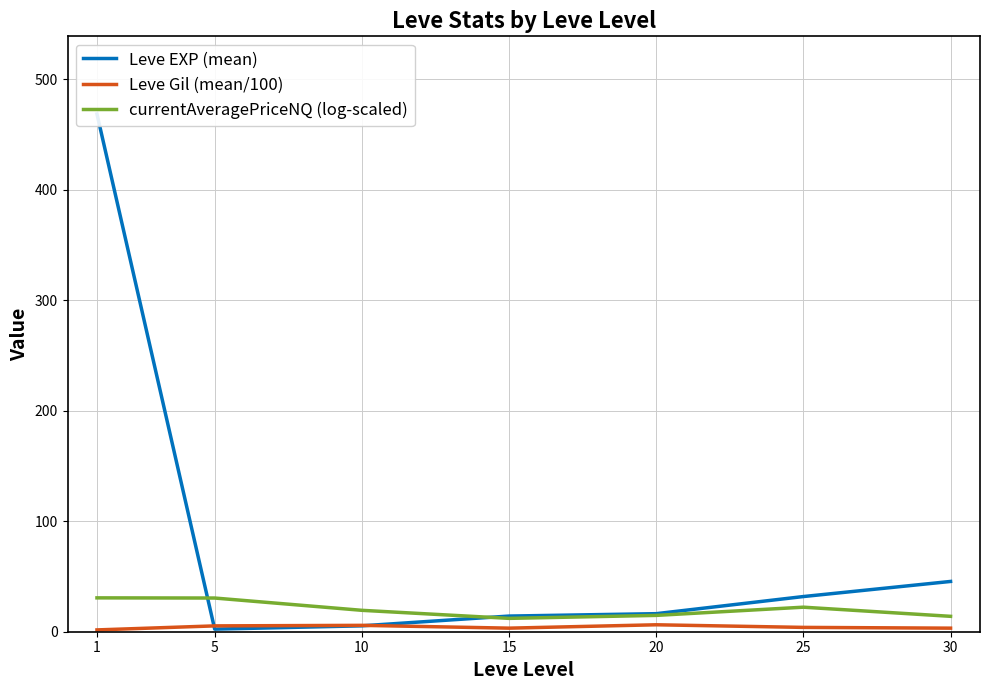

Reading left to right, extract all data points from this chart.

Leve EXP (mean): 468.5	2.3	5.3	14.2	16.3	31.8	45.5
Leve Gil (mean/100): 1.6	5.3	5.8	3.2	6.3	3.9	3.2
currentAveragePriceNQ (log-scaled): 30.6	30.5	19.4	12.1	14.8	22.2	13.9